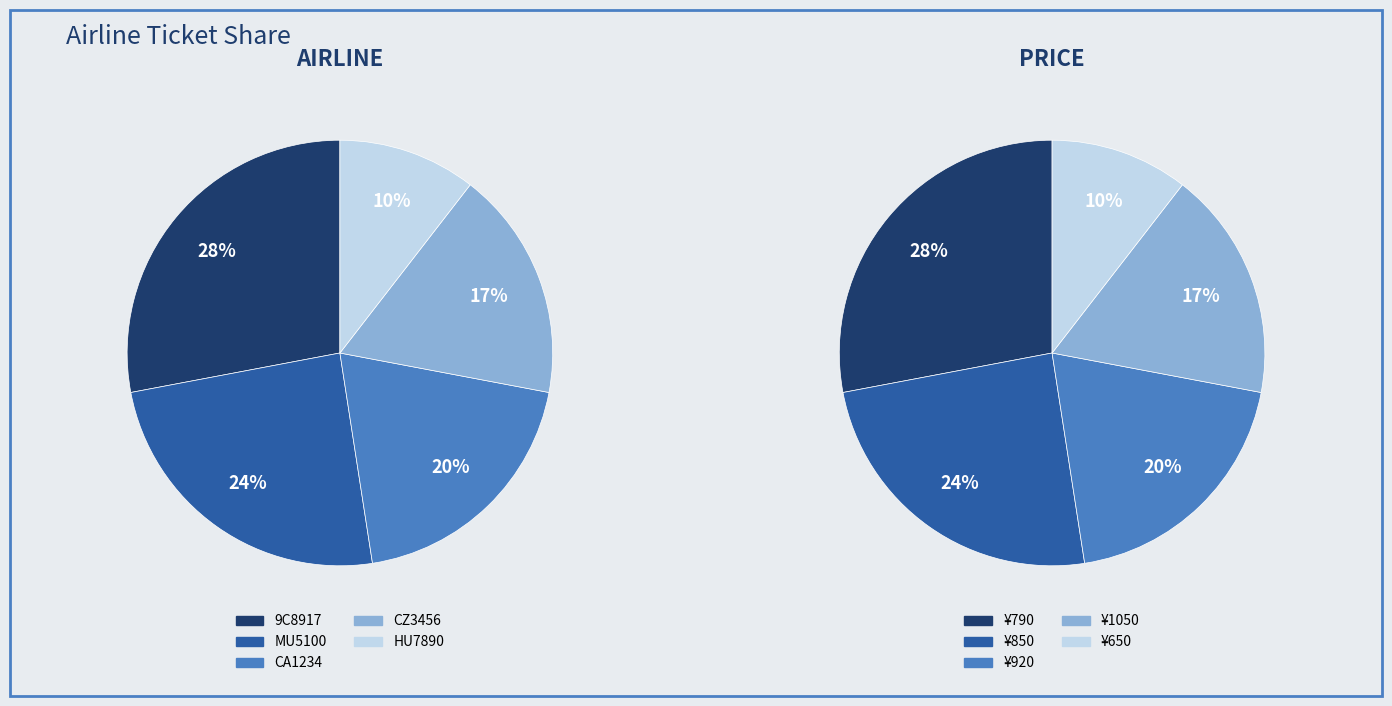

The 4 slice represents 19% of the pie. True or false?

False